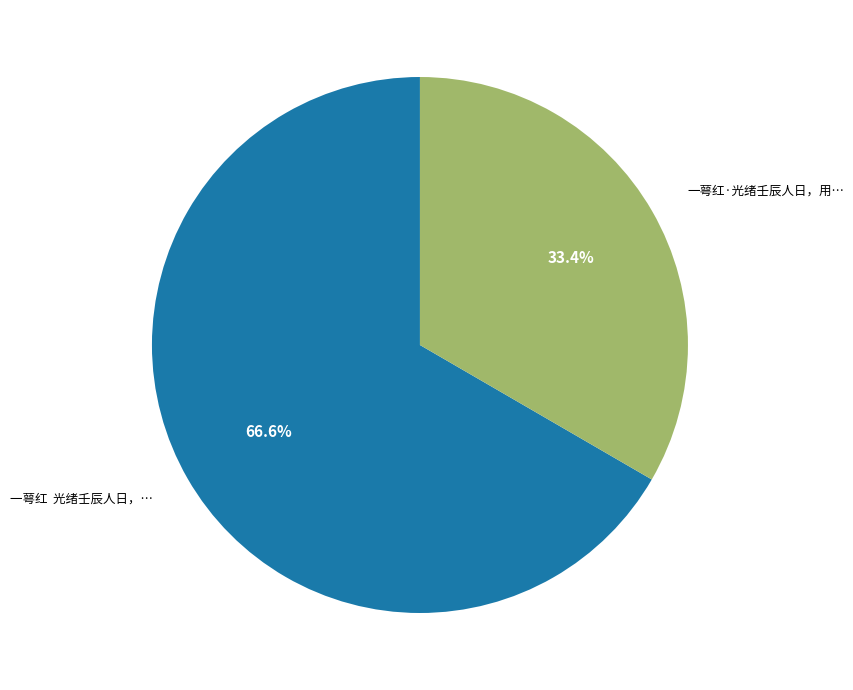

Is there any slice that represents more than half of the pie?

Yes